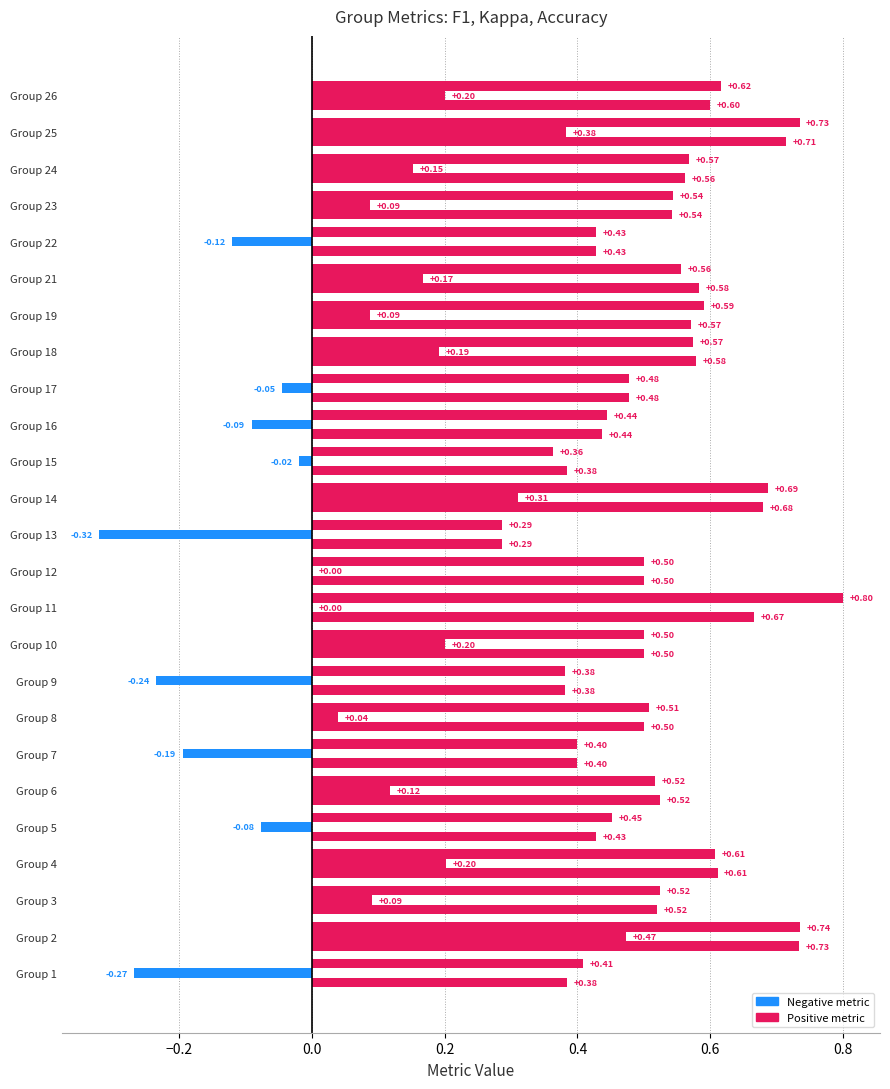

What is the difference between the maximum and second lowest values in the kappa series?

0.7